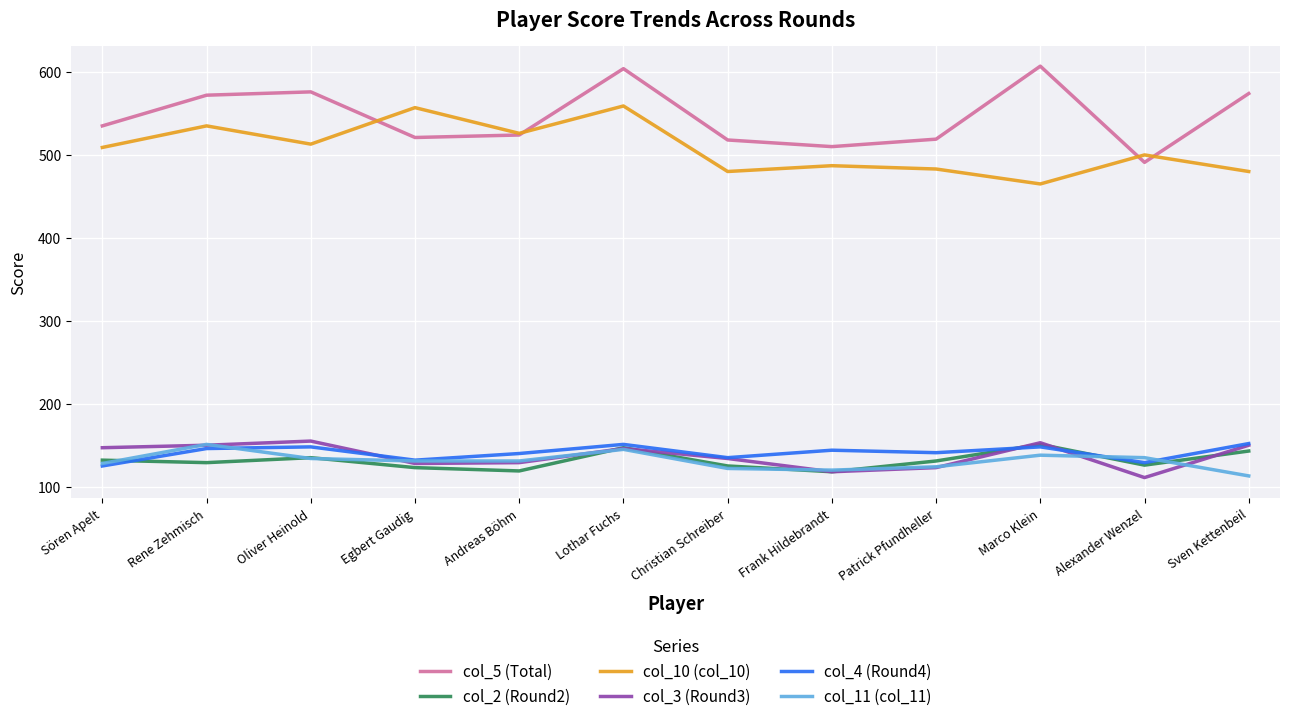

Is it true that col_4 (Round4) equals 146 at Rene Zehmisch?

True